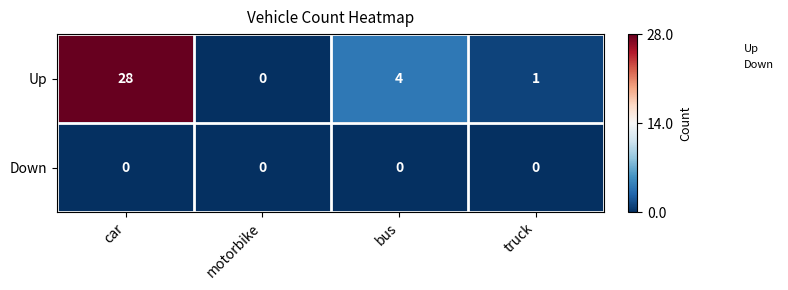

Reading left to right, transcribe all the data shown in this chart.

Up: car=28	motorbike=0	bus=4	truck=1
Down: car=0	motorbike=0	bus=0	truck=0